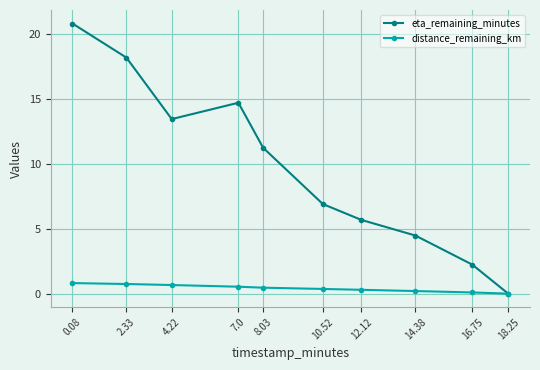

Which series changed the most between 4.22 and 10.52?

eta_remaining_minutes